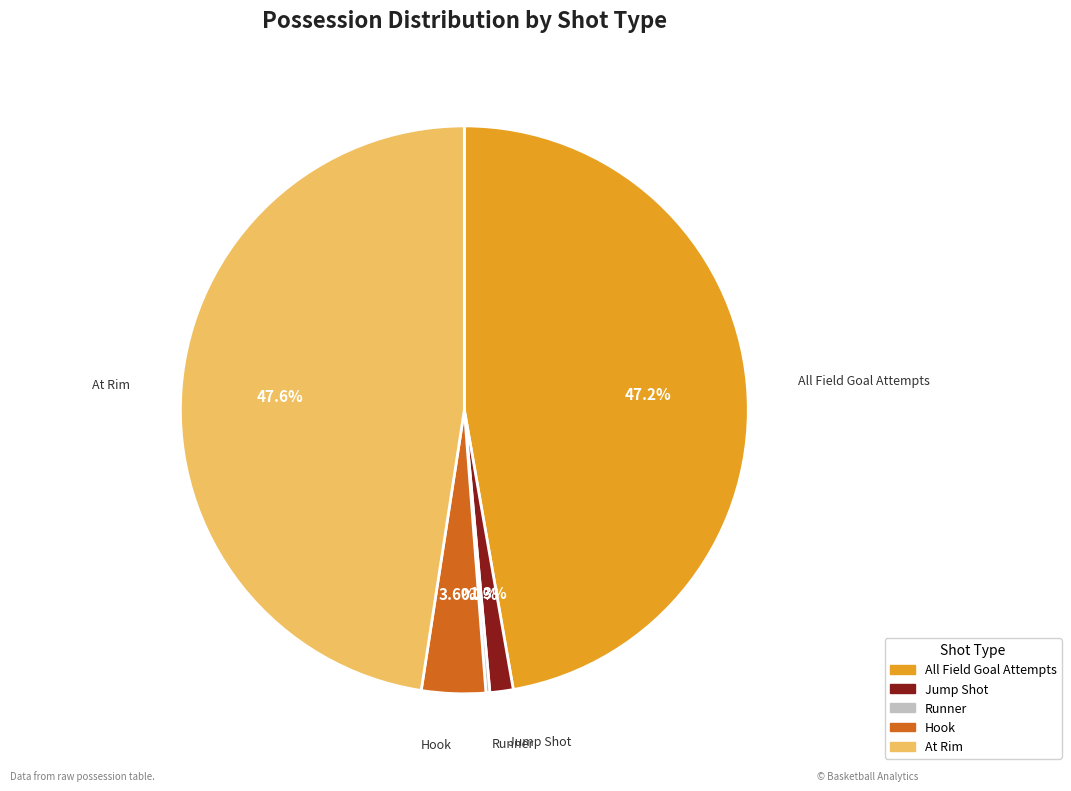

Does any single category account for the majority?

No